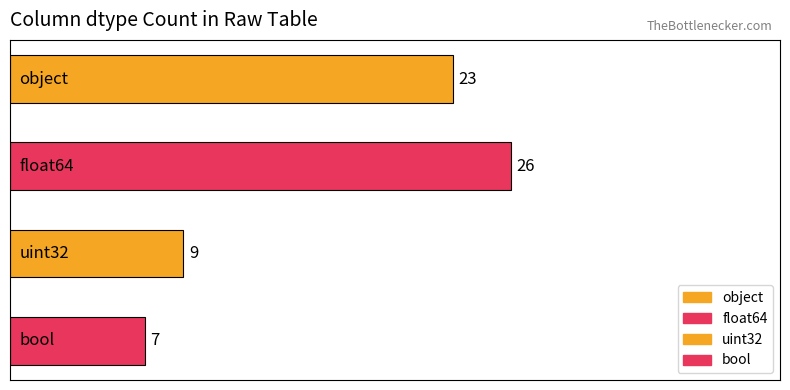

How many bars are there in total?

4